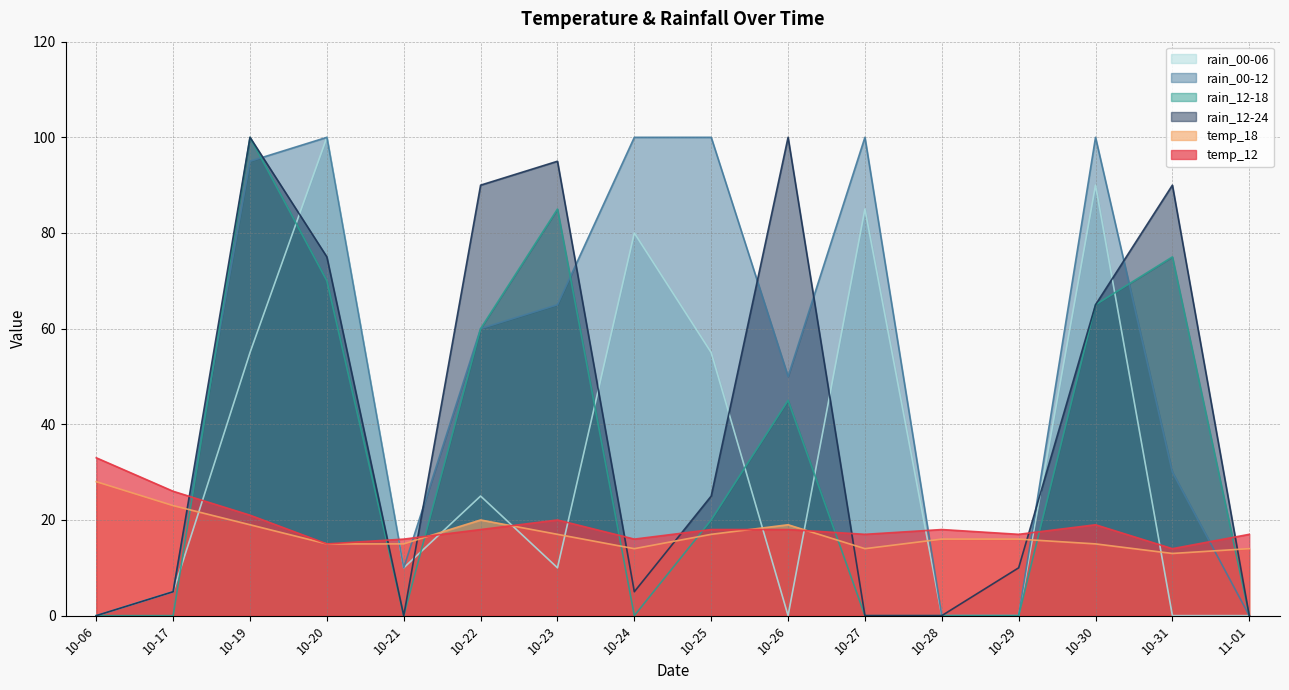

Count the number of data series in this chart.

6